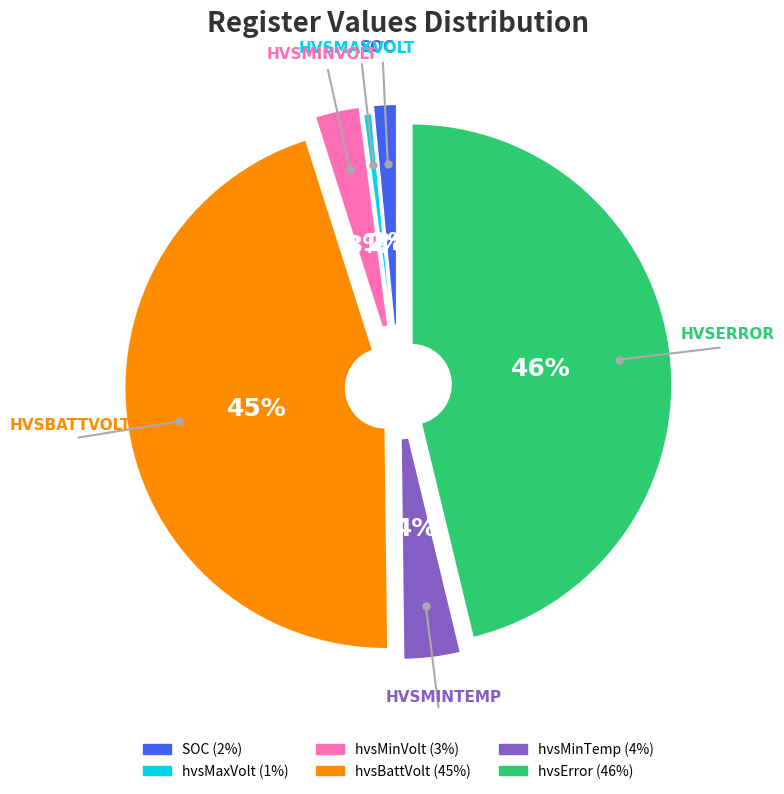

To the nearest percent, what is the average slice percentage?

17%